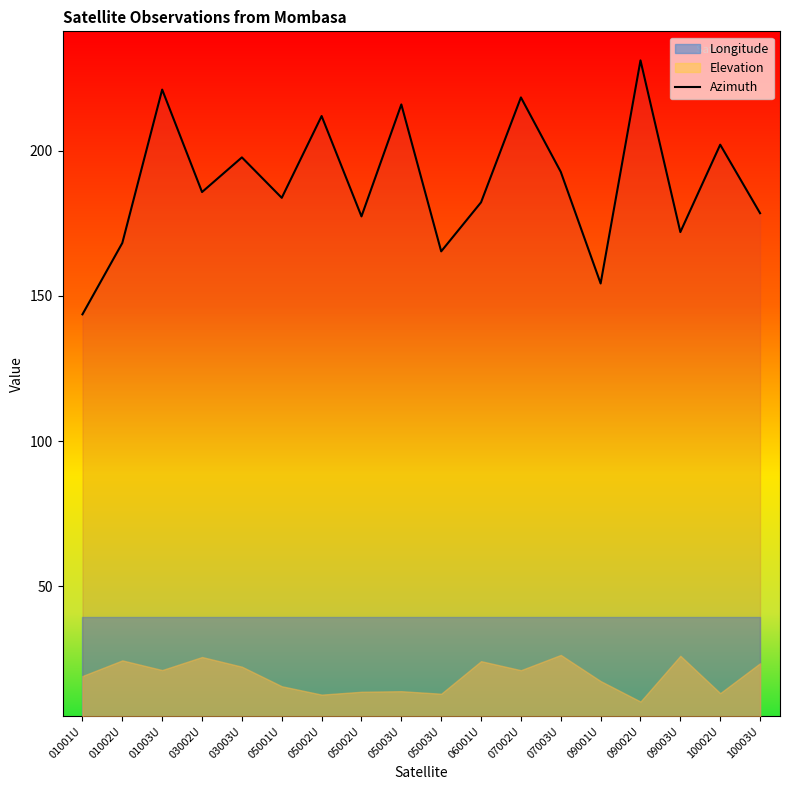

What is the maximum value shown in the chart?

231.1